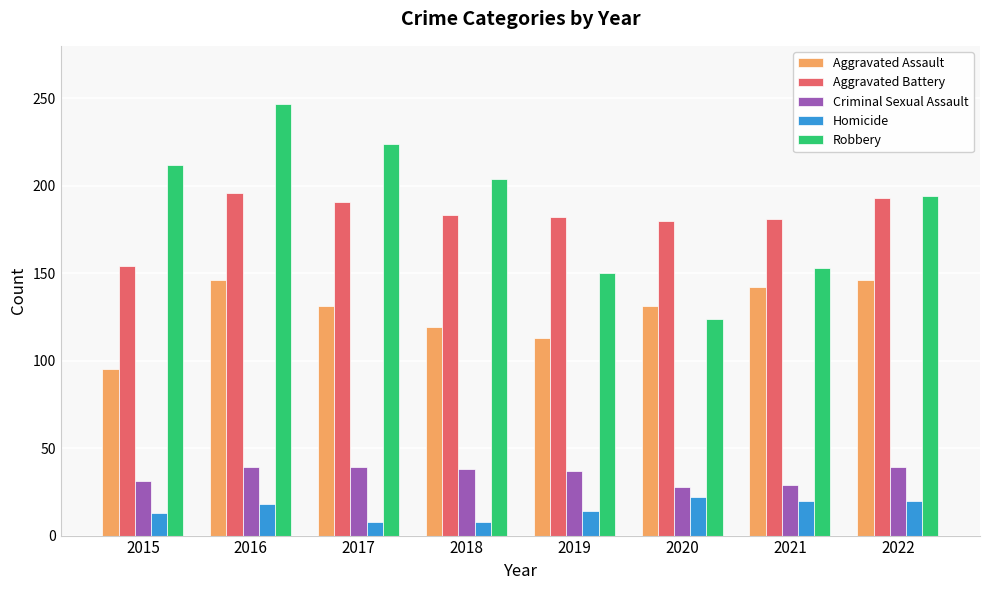

True or false: Criminal Sexual Assault has a value of 15 at 2022.

False